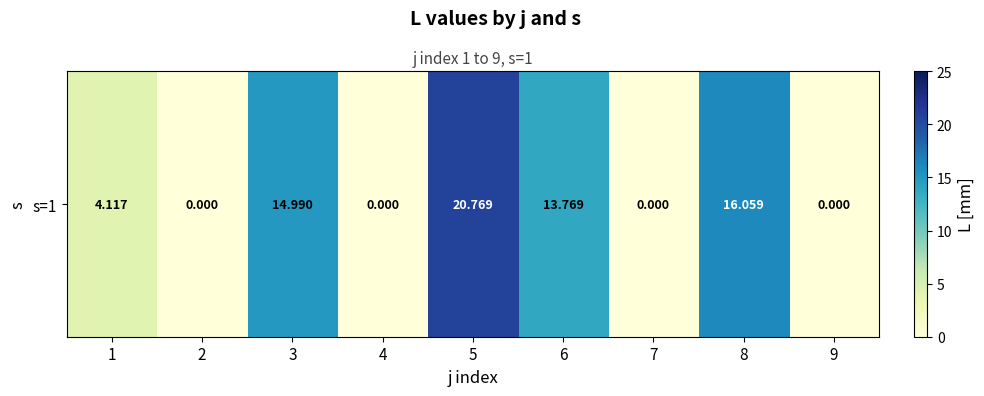

Reading left to right, transcribe all the data shown in this chart.

4.1	0.0	15.0	0.0	20.8	13.8	0.0	16.1	0.0